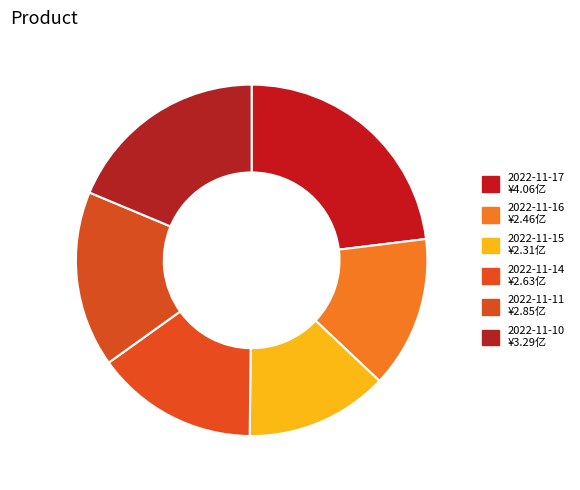

How much of the chart is everything except 2022-11-16?

86.0%